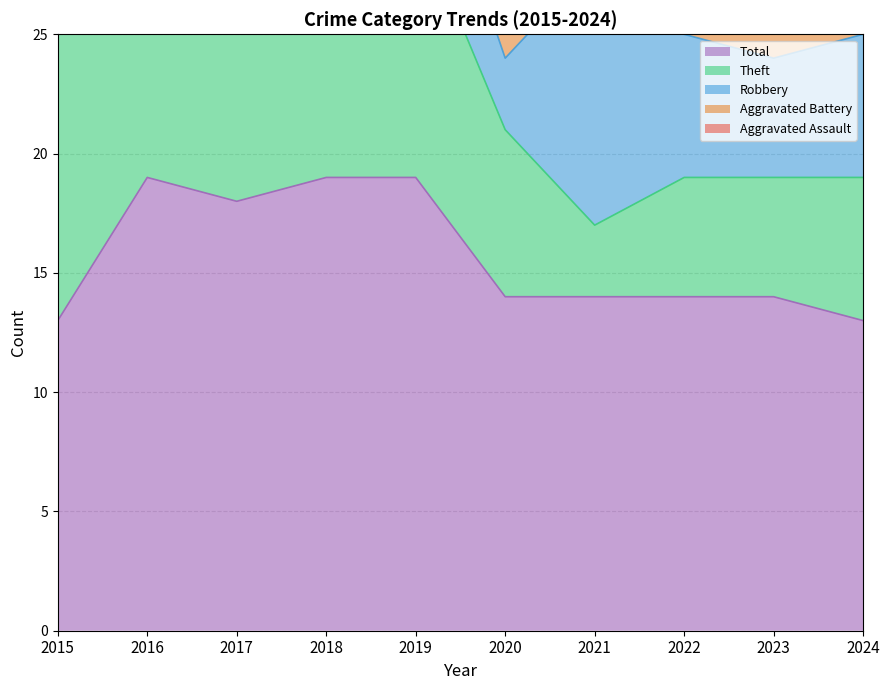

Reading right to left, what are all the values shown in this chart?

Aggravated Assault: 2024=1	2023=1	2022=2	2021=0	2020=1	2019=2	2018=0	2017=1	2016=1	2015=0
Aggravated Battery: 2024=0	2023=3	2022=1	2021=0	2020=3	2019=1	2018=1	2017=0	2016=0	2015=0
Robbery: 2024=6	2023=5	2022=6	2021=11	2020=3	2019=5	2018=4	2017=5	2016=4	2015=1
Theft: 2024=6	2023=5	2022=5	2021=3	2020=7	2019=11	2018=14	2017=12	2016=14	2015=12
Total: 2024=13	2023=14	2022=14	2021=14	2020=14	2019=19	2018=19	2017=18	2016=19	2015=13